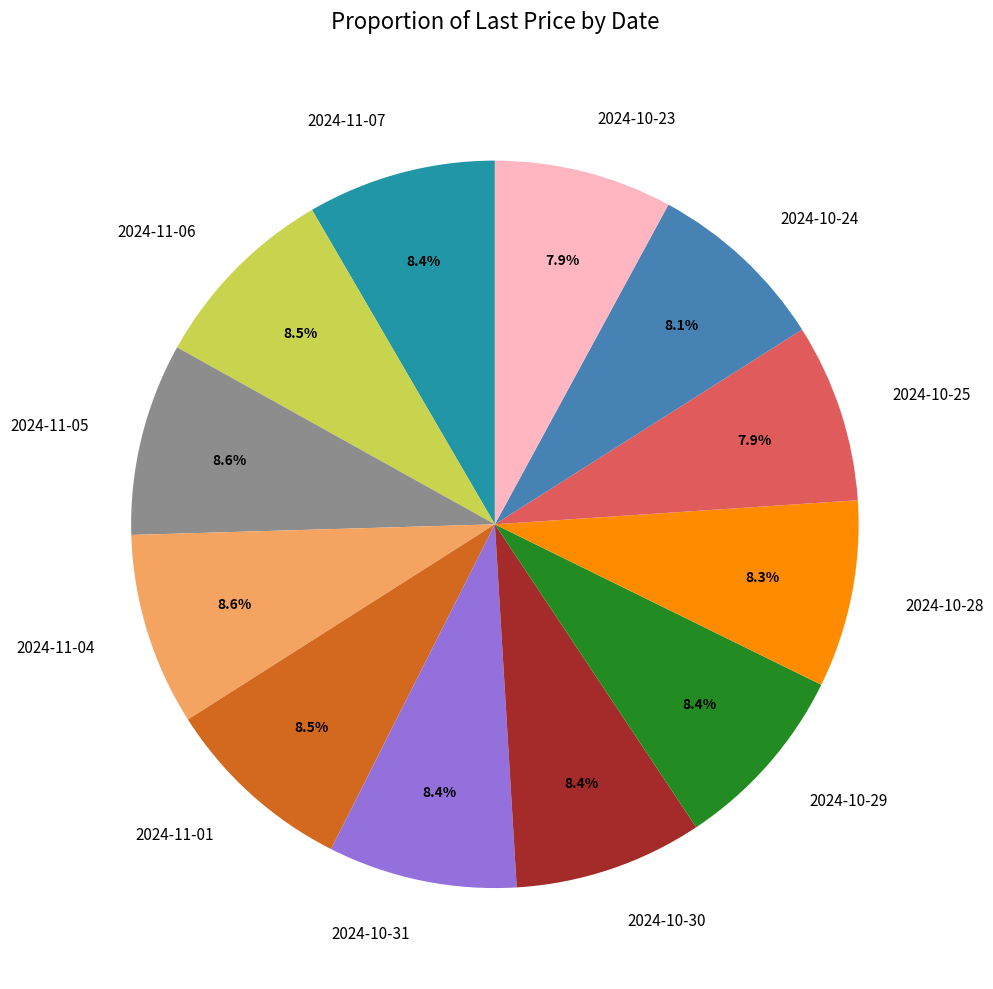

Is it true that 2024-10-24 is 1% of the pie?

False